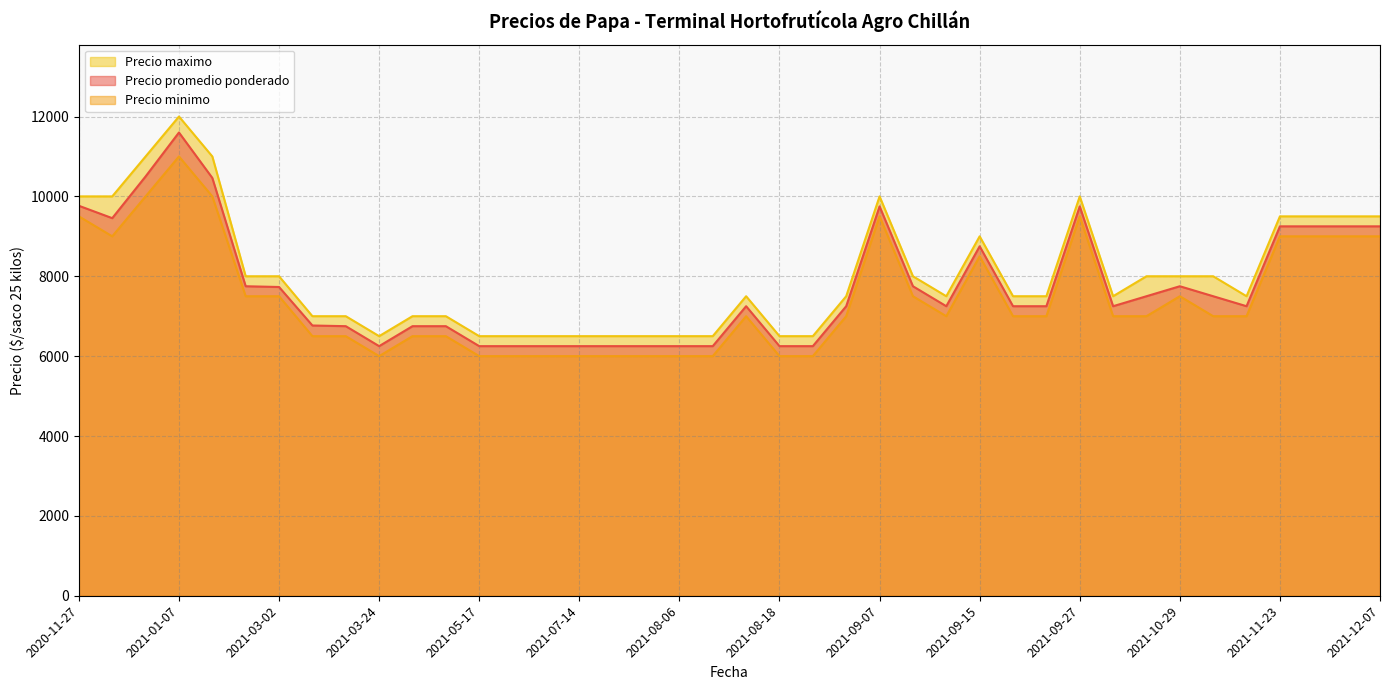

True or false: Precio maximo has a value of 10617 at 2021-07-14.

False